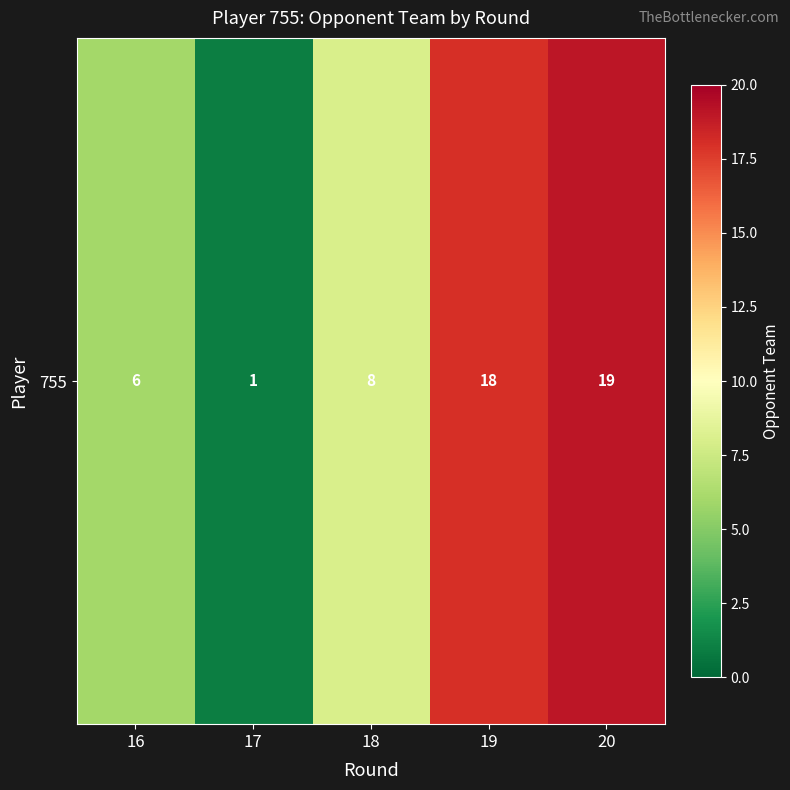

Which category has the lowest value across all series?

17